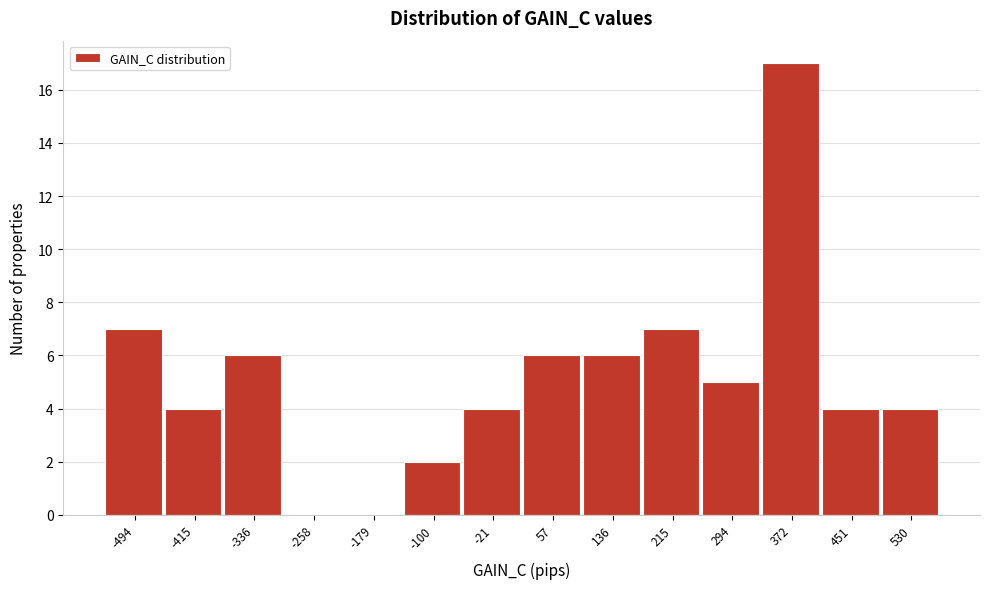

Reading left to right, what are all the values shown in this chart?

-494=7	-415=4	-336=6	-258=0	-179=0	-100=2	-21=4	57=6	136=6	215=7	294=5	372=17	451=4	530=4